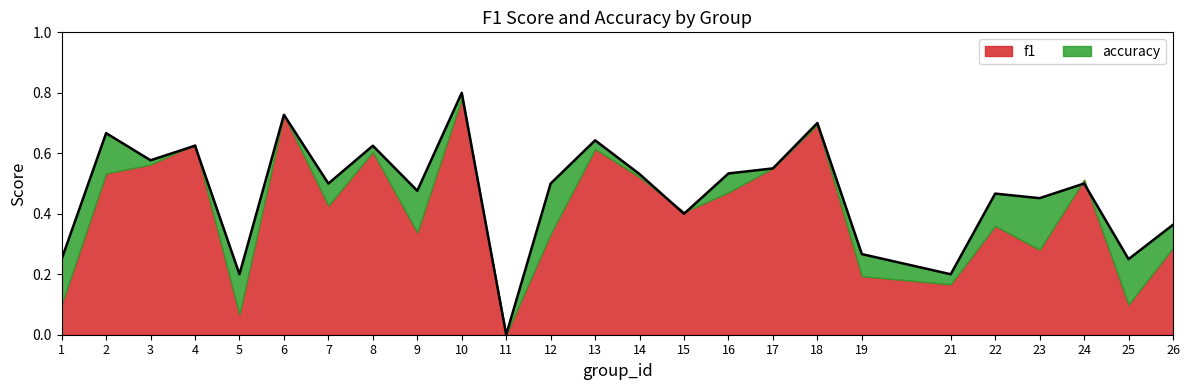

What is the change in value from 11 to 12?

+0.5